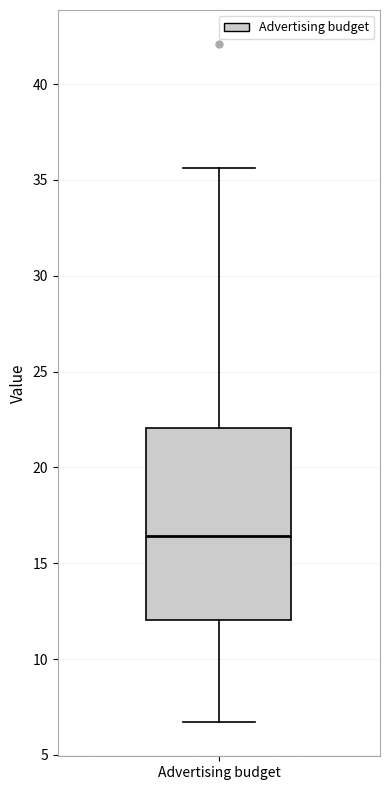

Transcribe this box plot: give where the median line is, the range the box spans, and where the two whiskers end, as read against the y-axis. The values are not printed on the chart, so give them approximately, as read against the axis.

median 16.5, box 12.0 to 22.0, whiskers 6.5 to 35.5